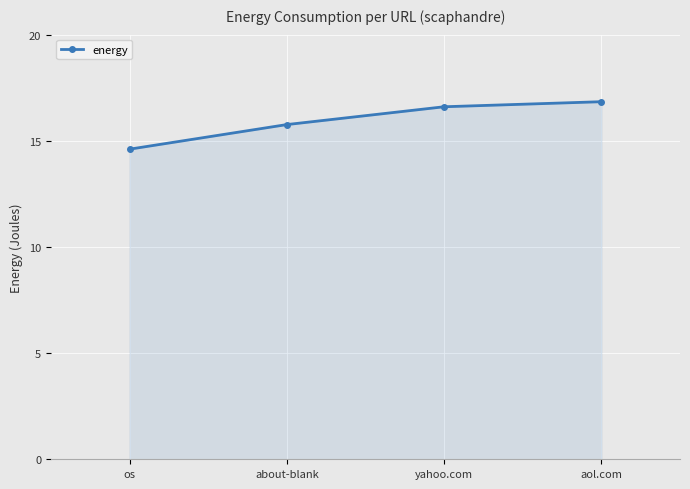

What is the approximate value at about-blank?

15.8